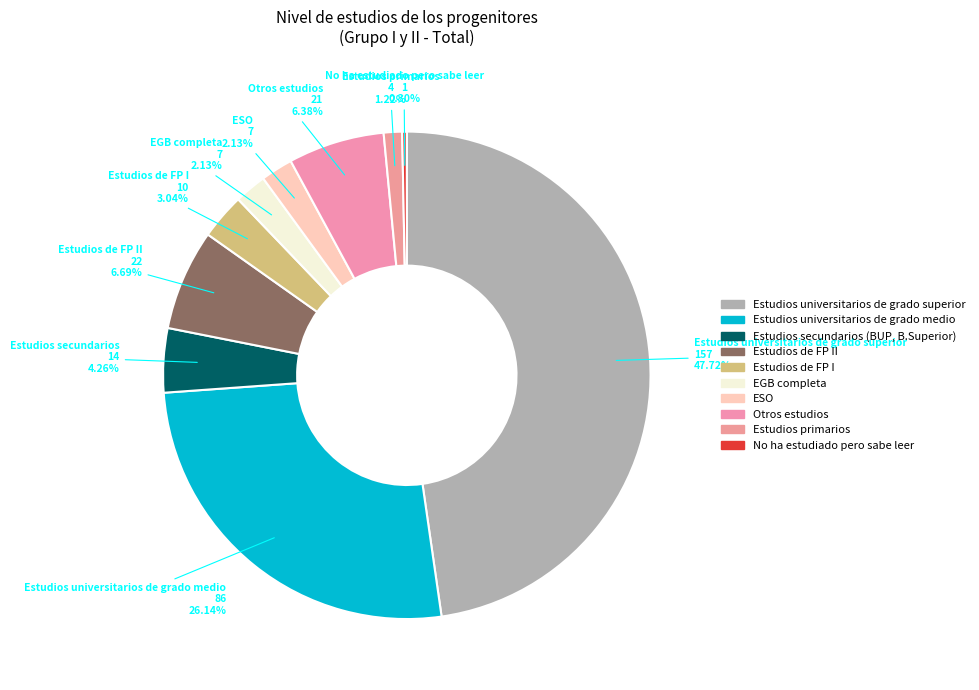

How many segments does this pie chart have?

10